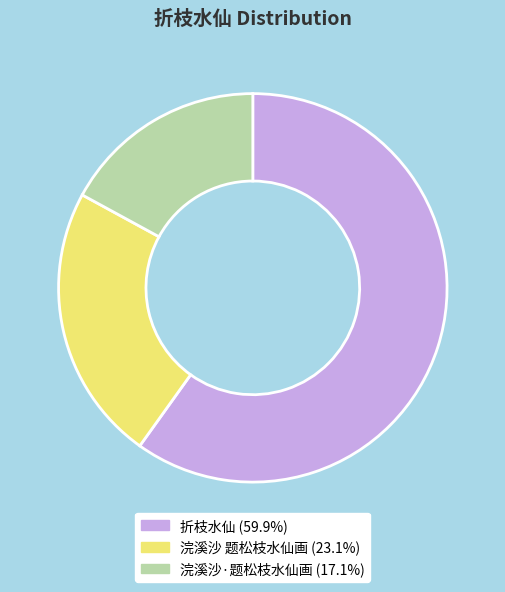

Approximately how many times larger is the value at 浣溪沙 题松枝水仙画 (23.1%) compared to 浣溪沙·题松枝水仙画 (17.1%)?

1.4